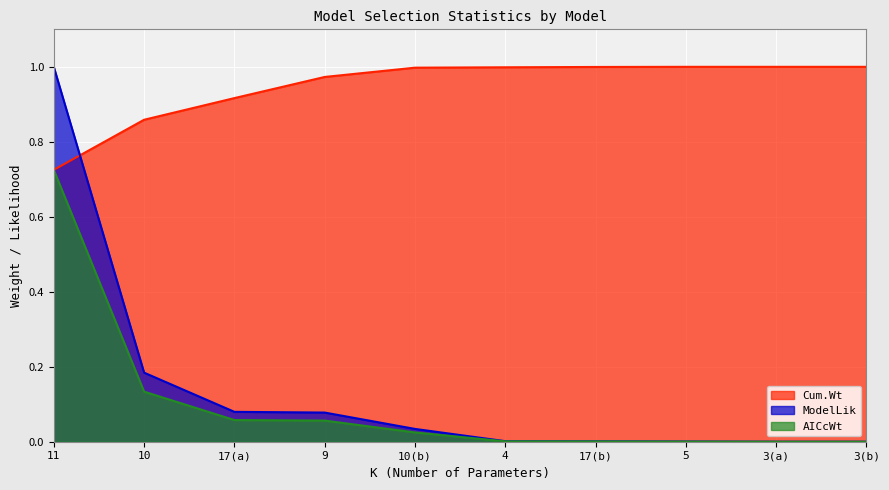

What is the label of the 1st point from the left?

11